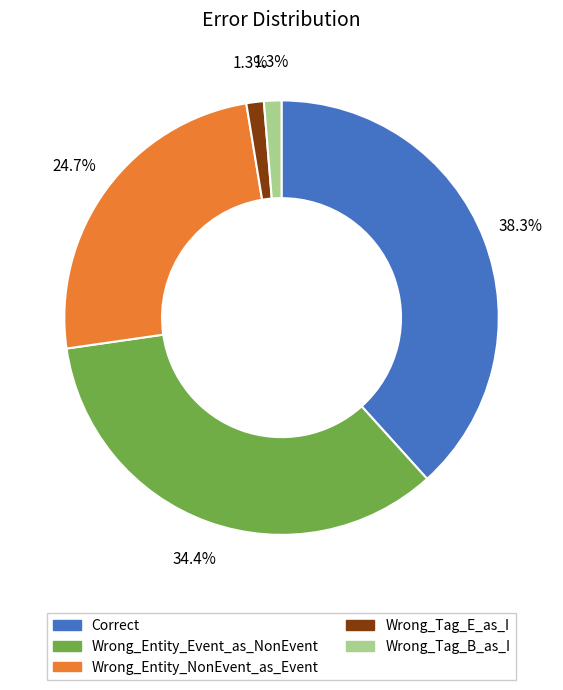

Does Correct represent more than half of the total?

No